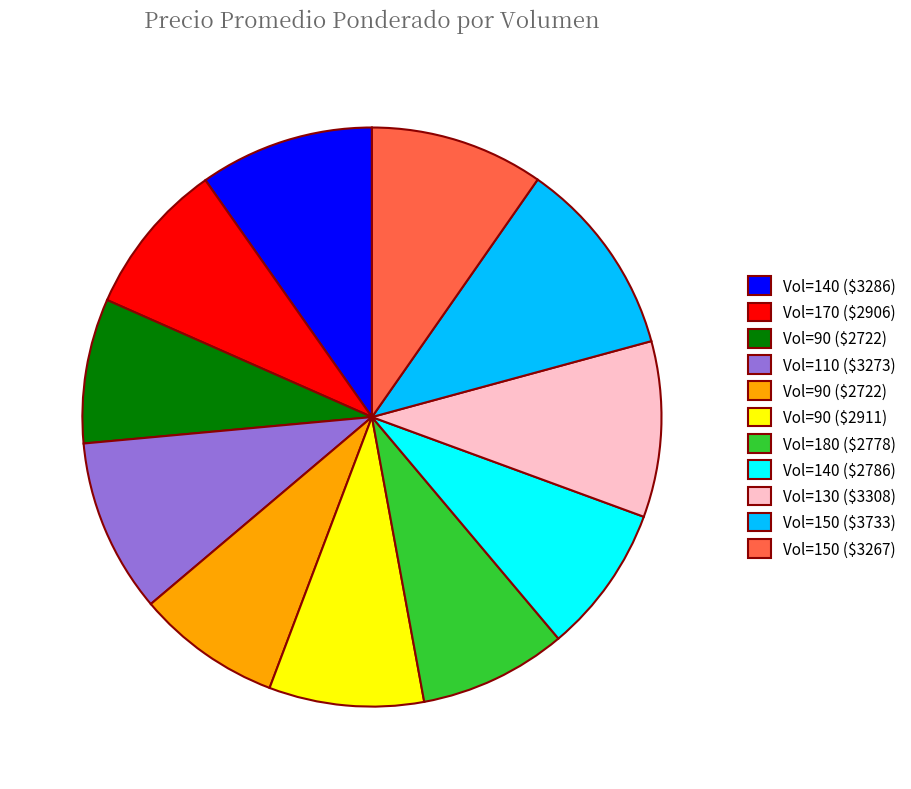

Does any single category account for the majority?

No